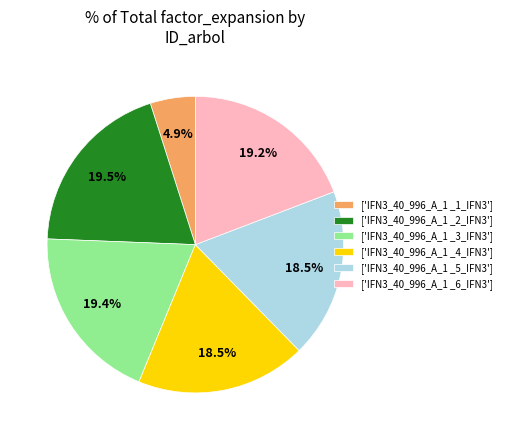

Does ['IFN3_40_996_A_1 _2_IFN3'] represent more than half of the total?

No